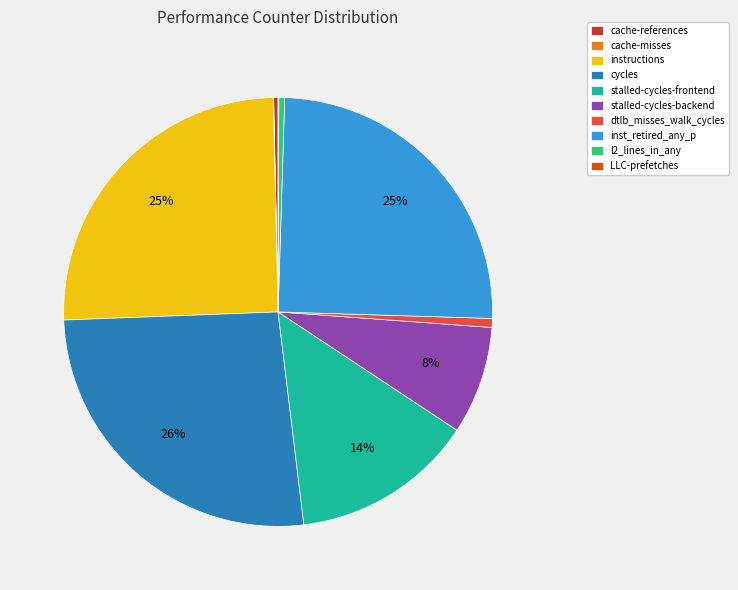

To the nearest percent, what percentage of the pie is stalled-cycles-frontend?

14%